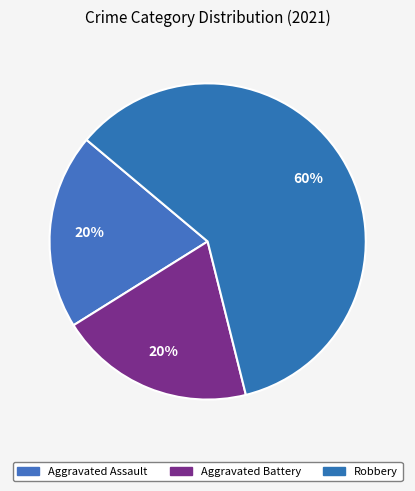

Count the number of slices in the pie.

3